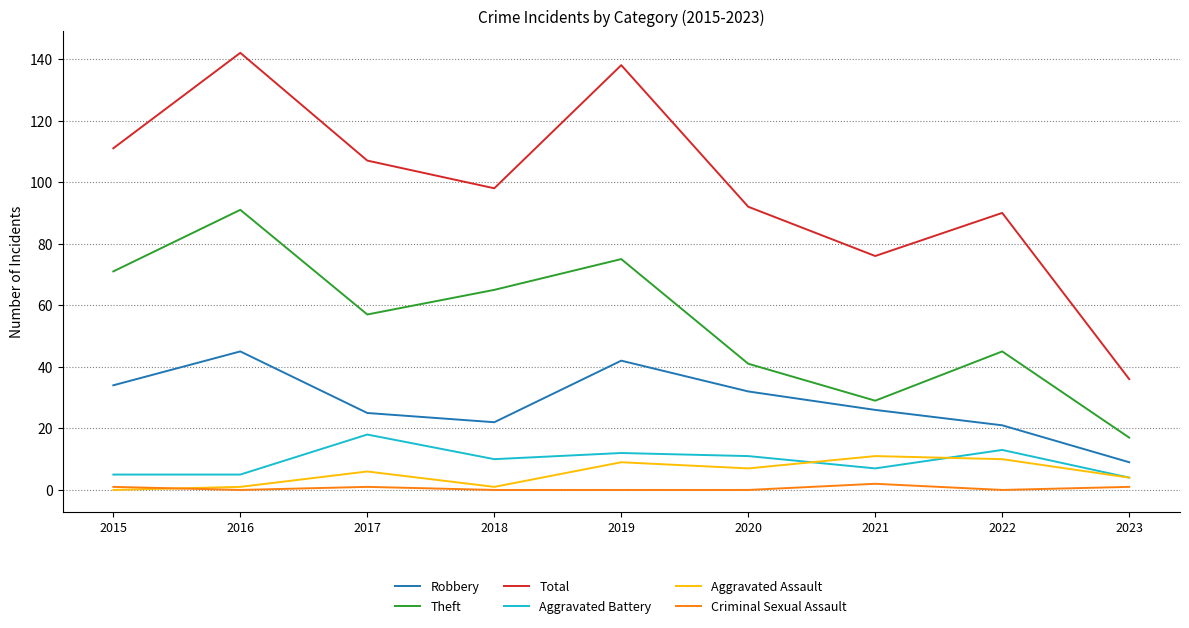

What is the difference between the maximum and minimum values in the Aggravated Assault series?

11